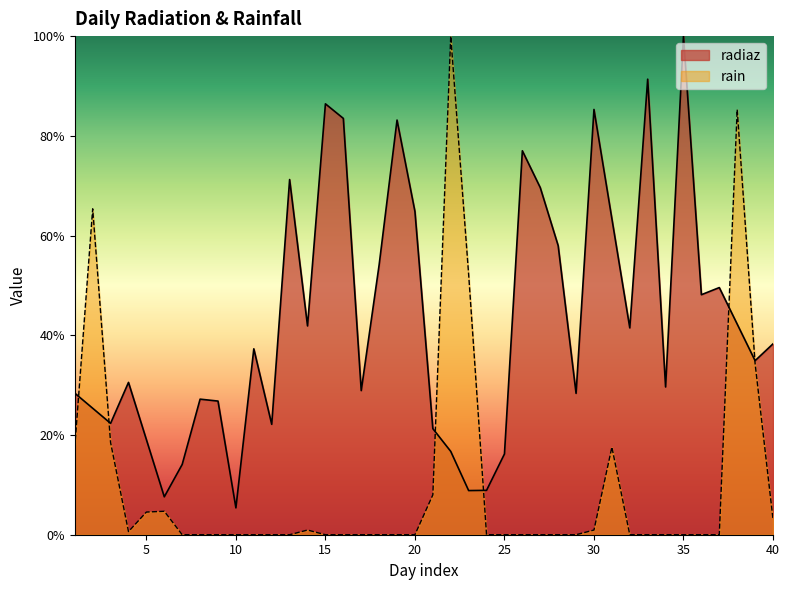

Which series has the largest total across all categories?

radiaz